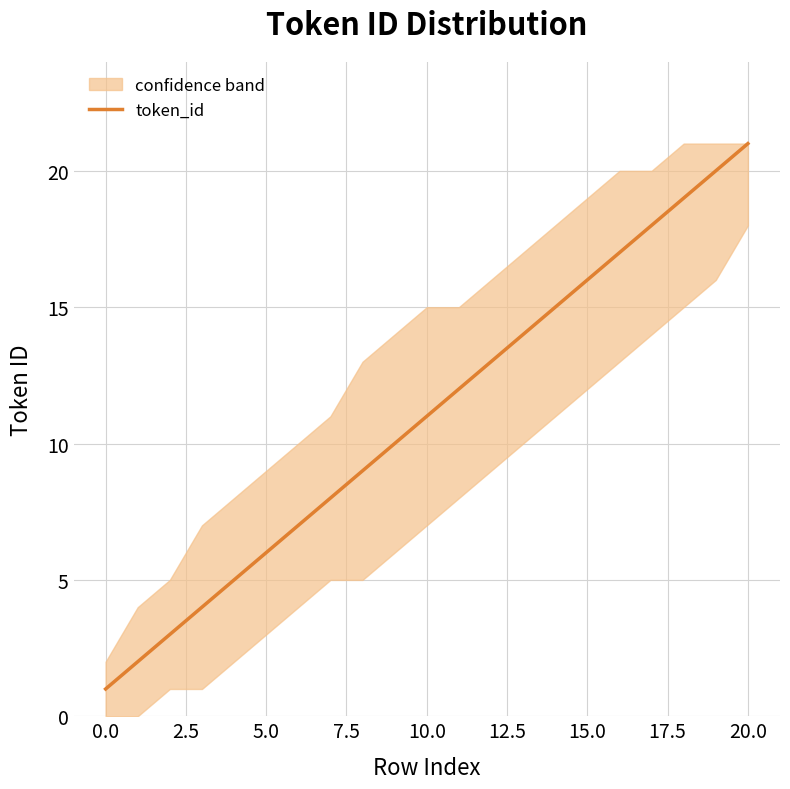

The value at 15 is 26. True or false?

False